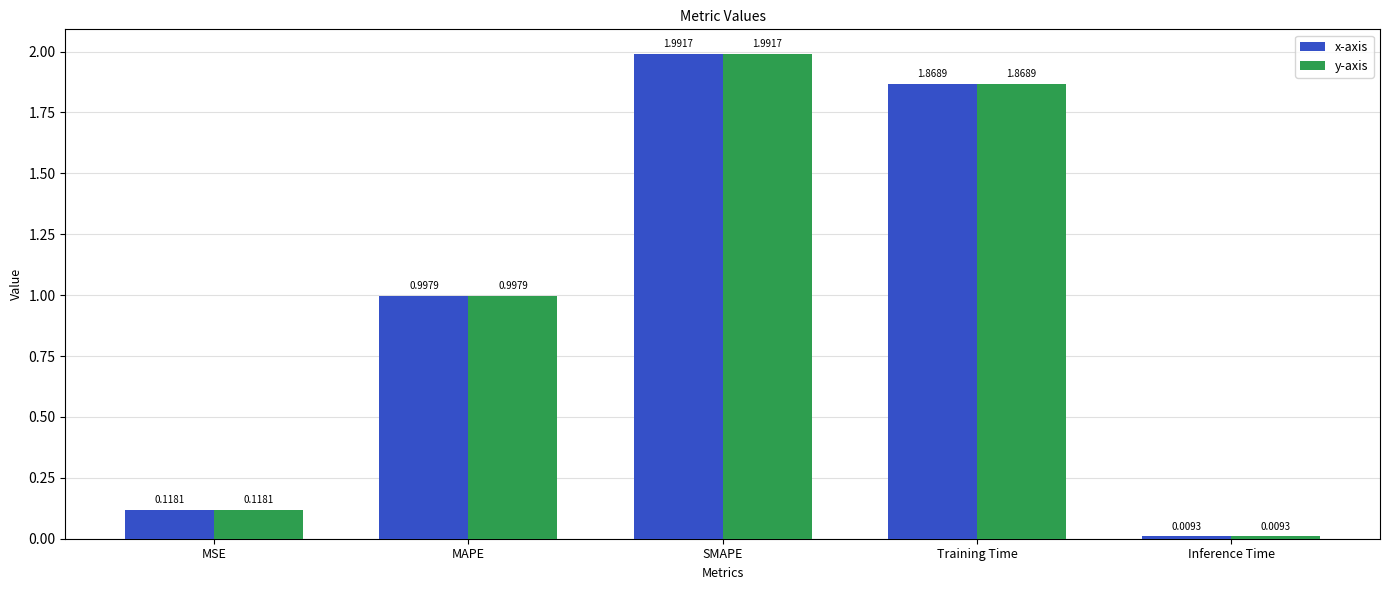

What is the sum of all x-axis values?

5.0